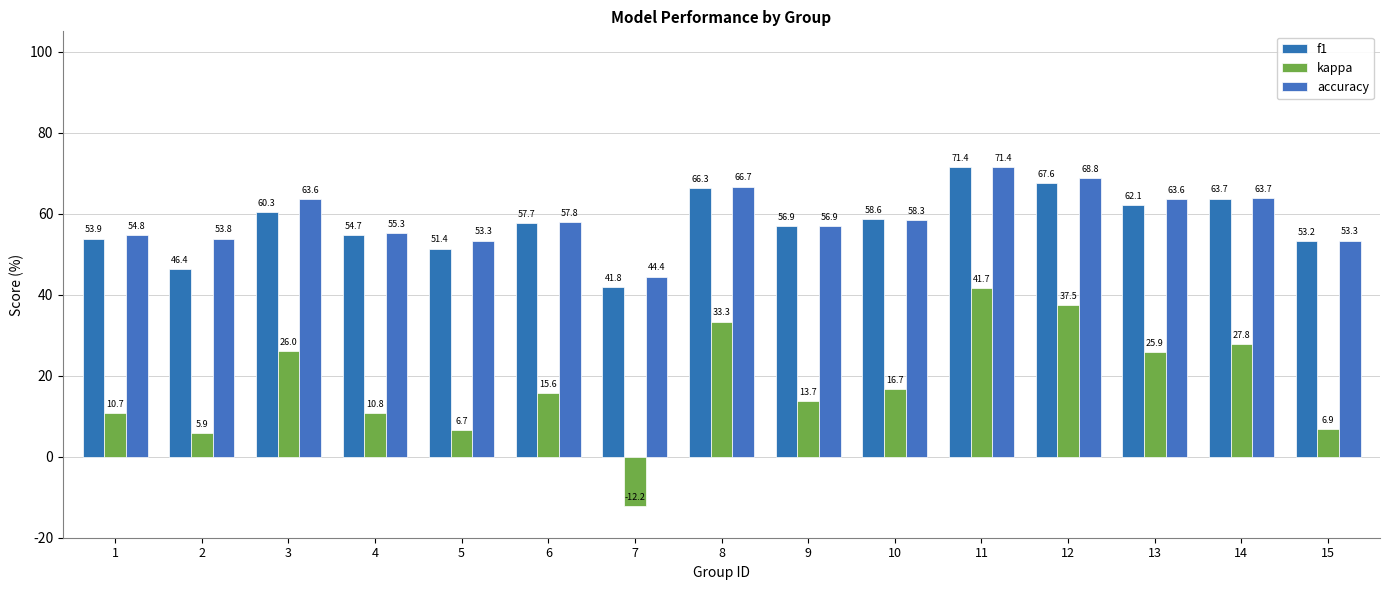

Which series has the widest spread of values?

kappa